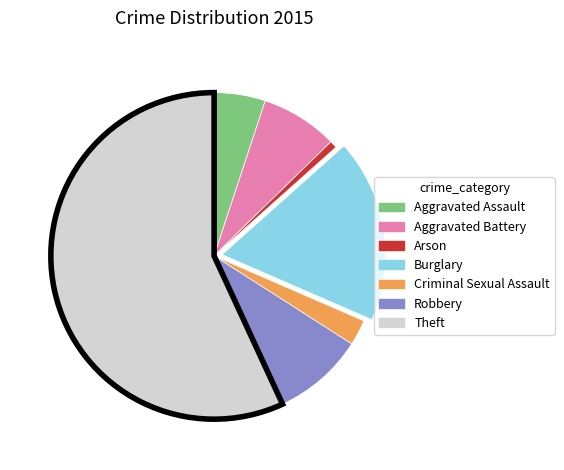

Does any single category account for the majority?

Yes